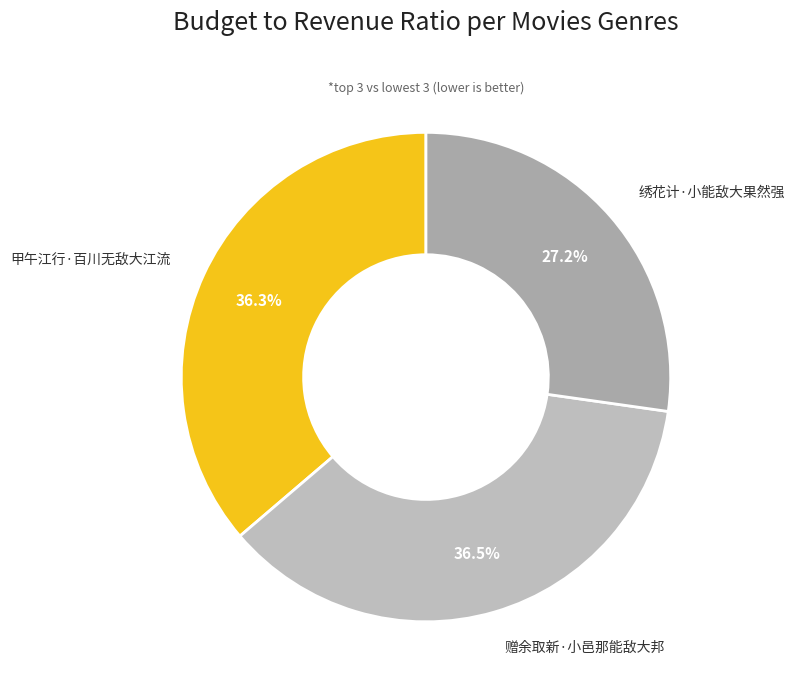

Count the number of slices in the pie.

3